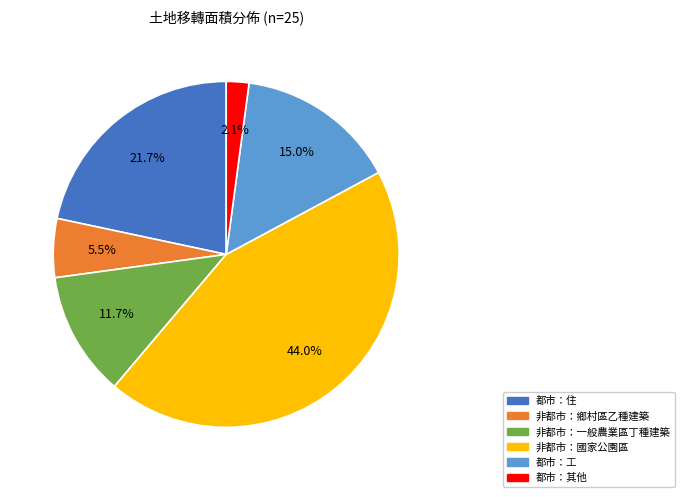

Approximately how many times larger is the value at 都市：工 compared to 非都市：一般農業區丁種建築?

1.3